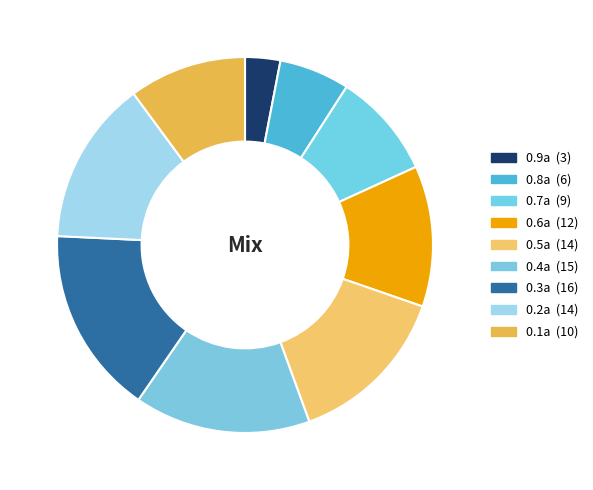

Which slice is the largest?

0.3a